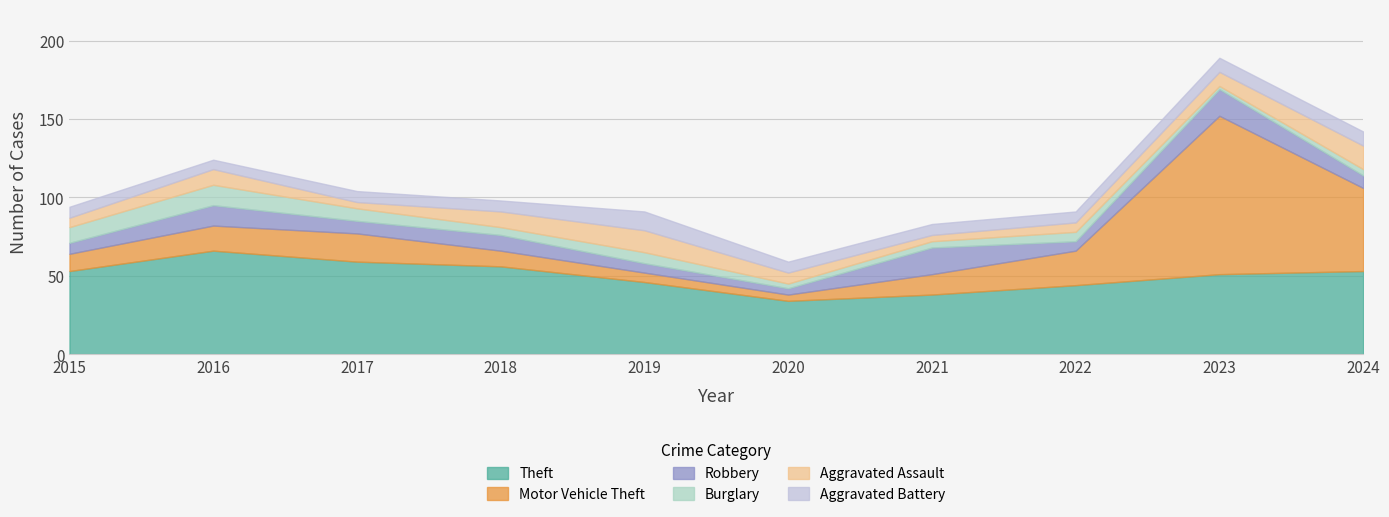

What is the difference between the maximum and minimum values in the Aggravated Assault series?

11